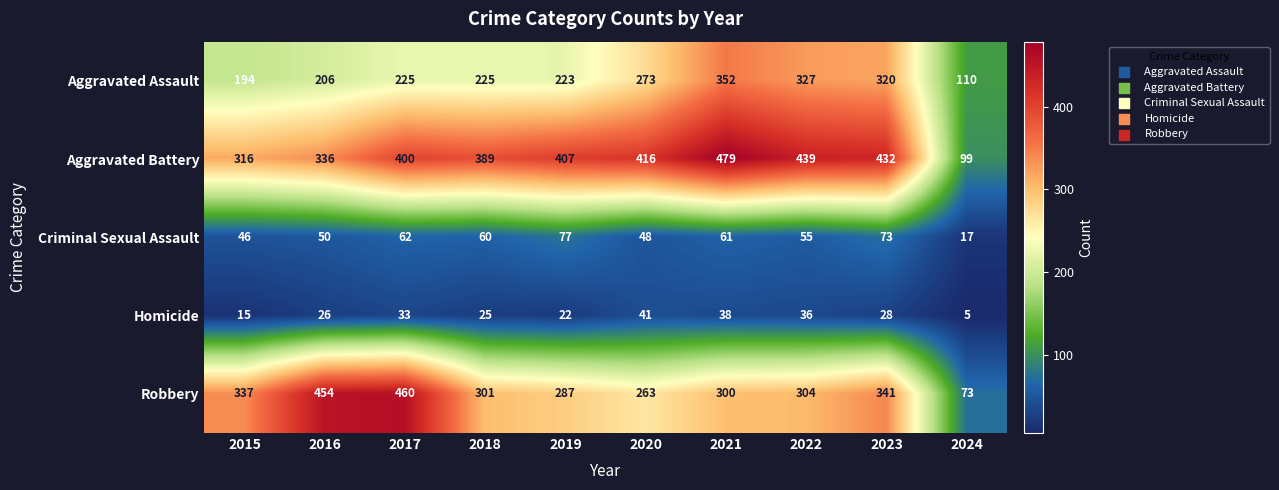

Read the Aggravated Assault value at 2021, to the nearest 5.

350